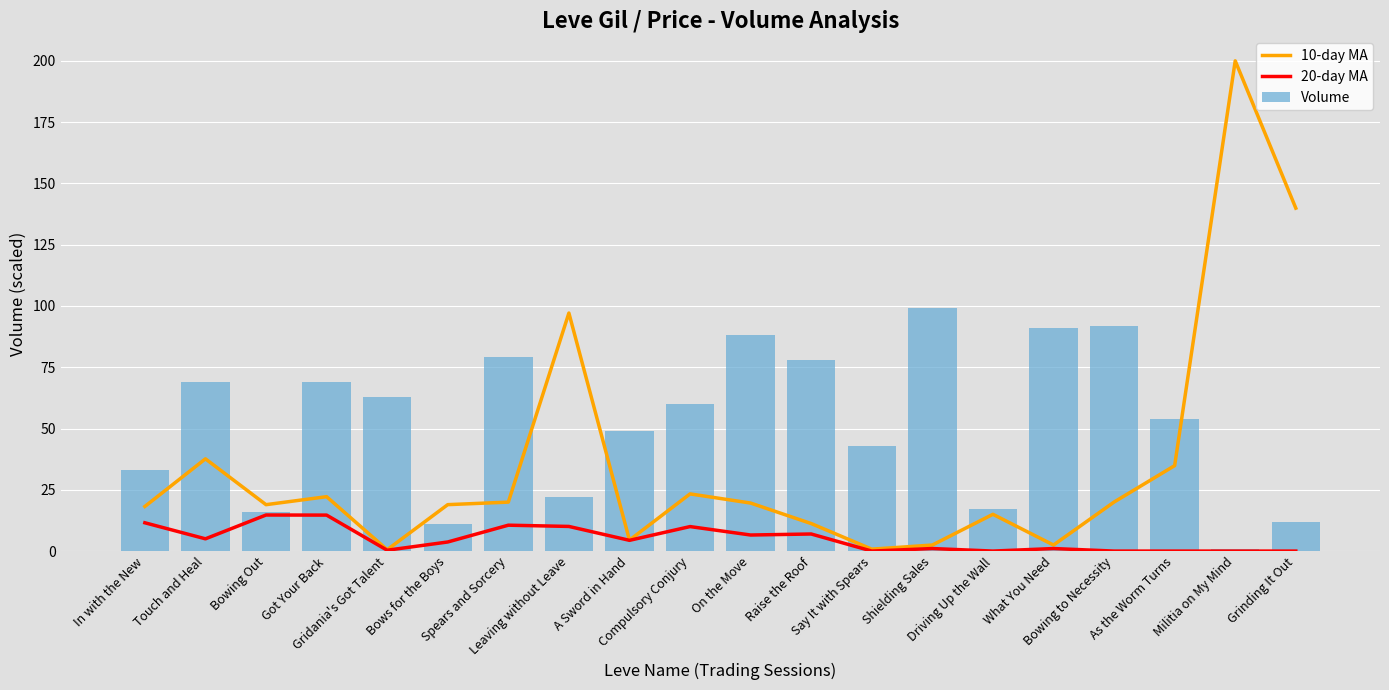

At which label is Volume closest to 50?

A Sword in Hand